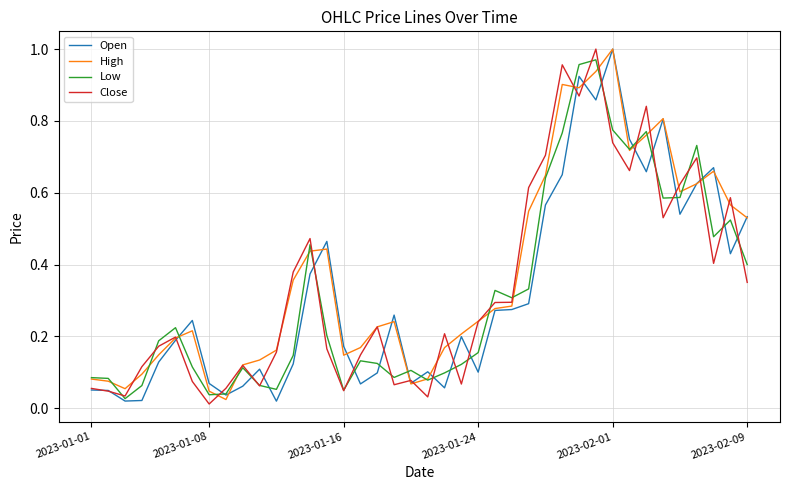

True or false: Low and Close intersect in this chart.

True